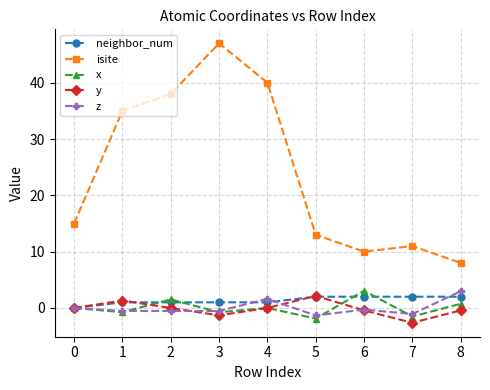

Which label corresponds to the largest value in the chart?

3